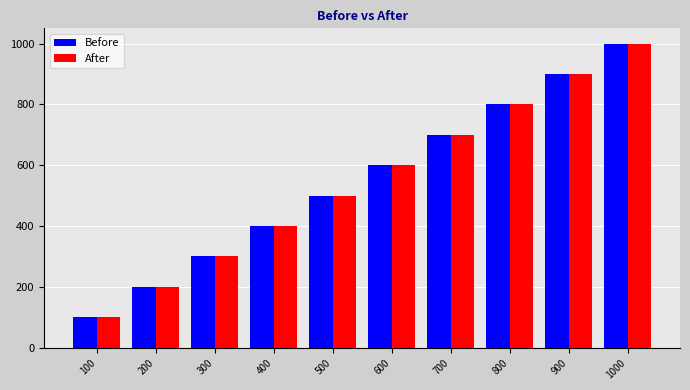

List the labels in order of Before value, smallest first.

100, 200, 300, 400, 500, 600, 700, 800, 900, 1000